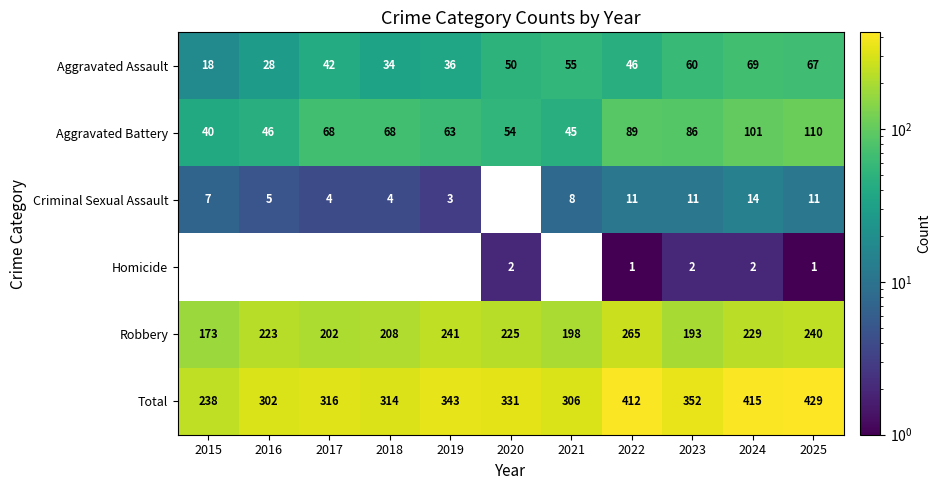

What is the spread (max minus min) of values at 2024?

413